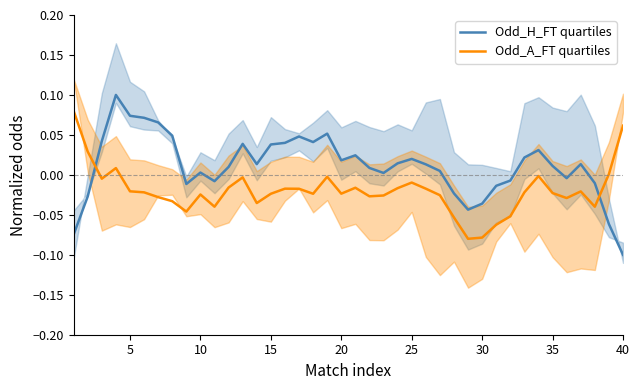

How many times do Odd_A_FT quartiles and Odd_H_FT quartiles cross each other?

2